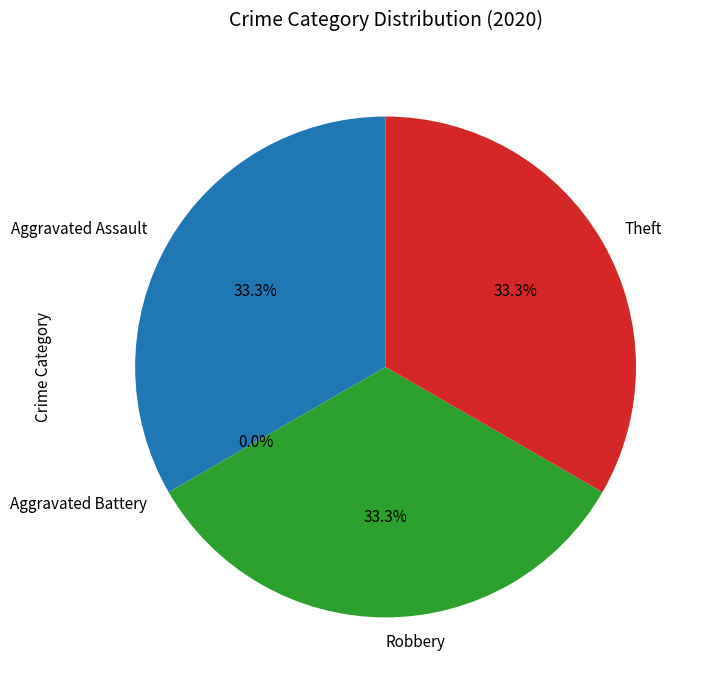

To the nearest percent, what is the combined percentage of Aggravated Assault and Robbery?

67%